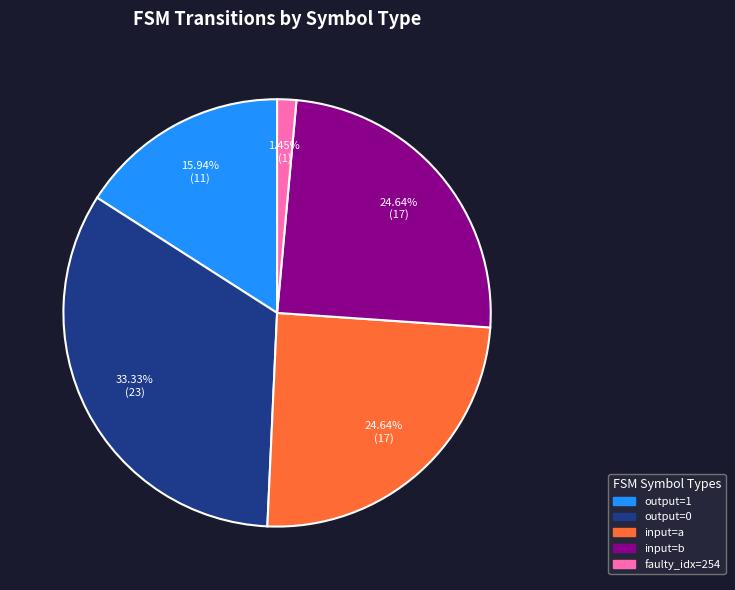

Which slice is the smallest?

faulty_idx=254